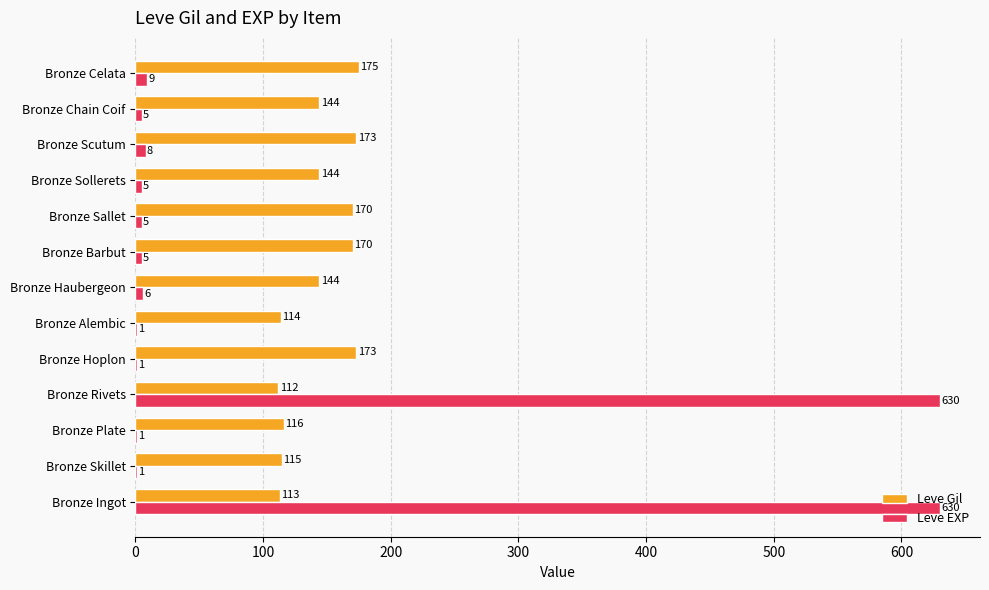

What is the highest value of the Leve Gil series?

175